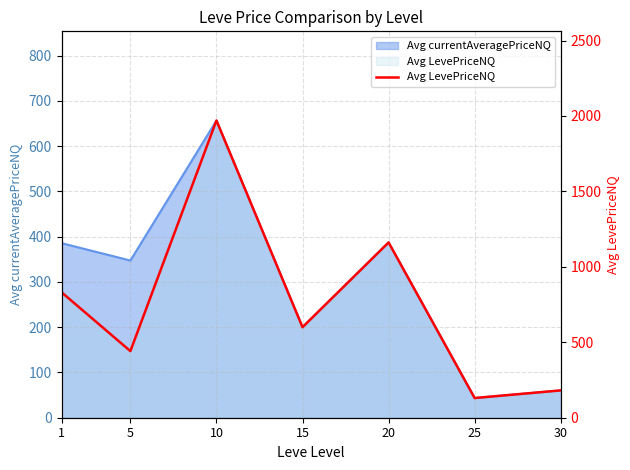

At which label does the data first exceed 600?

1